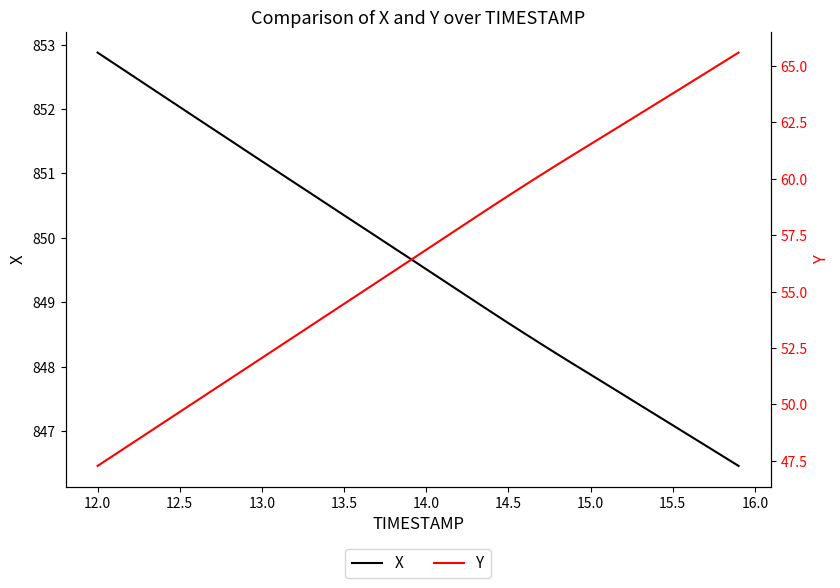

Between 15 and 12.0, which is larger?

12.0